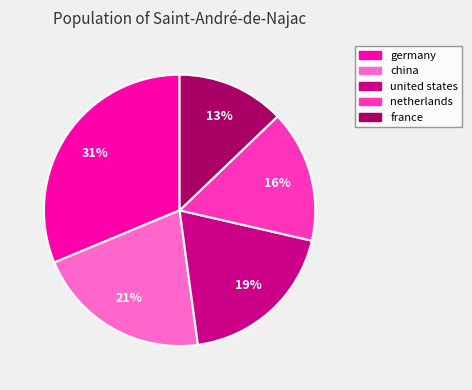

Is netherlands the majority of the pie?

No